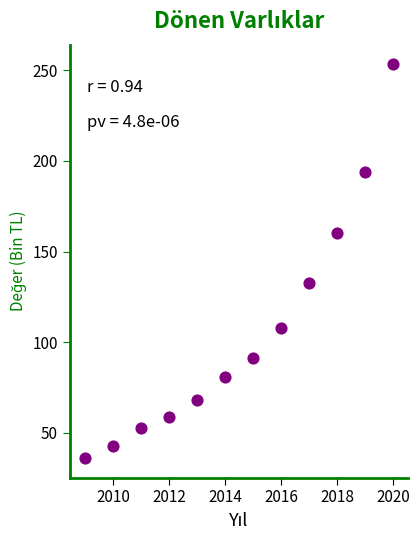

What Y value in the scatter plot is closest to 144?

132.5